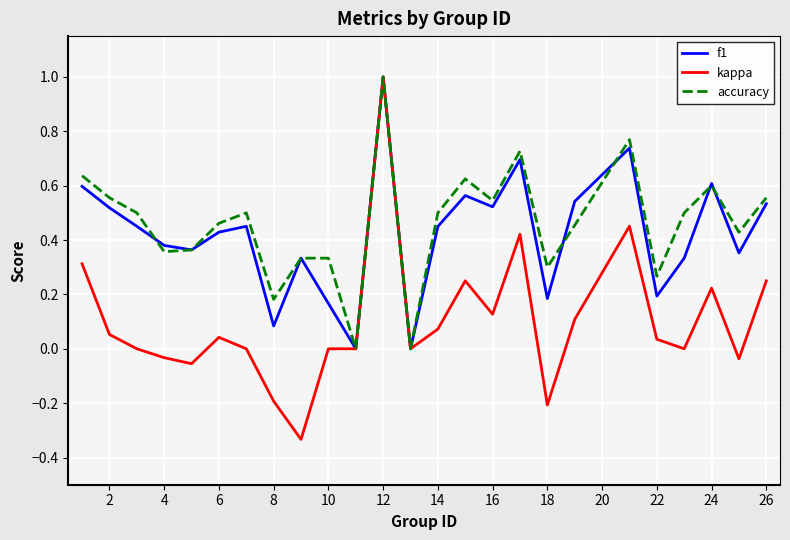

What are all the series names shown in the legend?

f1, kappa, accuracy